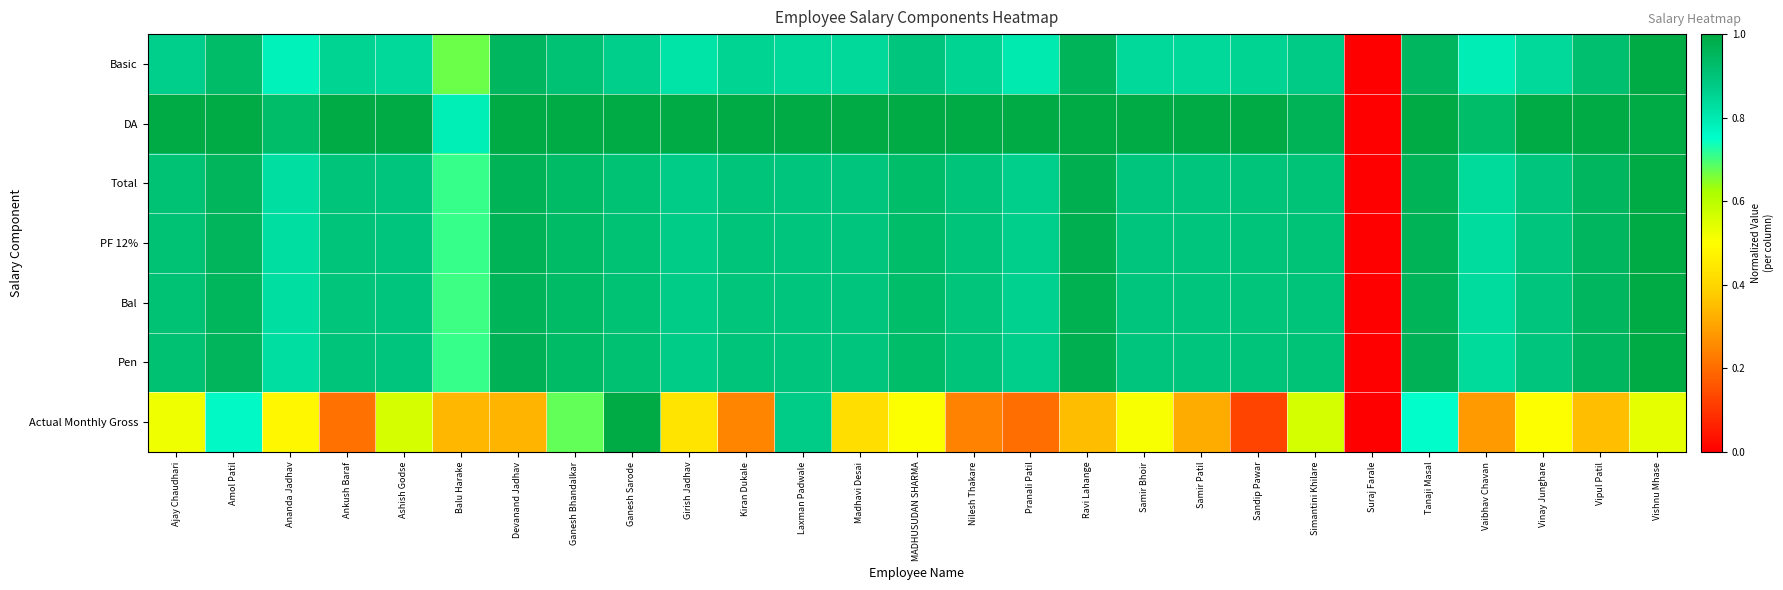

Reading left to right, list all the values displayed in this chart.

Basic: Ajay Chaudhari=0.9	Amol Patil=0.9	Ananda Jadhav=0.8	Ankush Baraf=0.9	Ashish Godse=0.8	Balu Harake=0.7	Devanand Jadhav=0.9	Ganesh Bhandalkar=0.9	Ganesh Sarode=0.9	Girish Jadhav=0.8	Kiran Dukale=0.9	Laxman Padwale=0.8	Madhavi Desai=0.8	MADHUSUDAN SHARMA=0.9	Nilesh Thakare=0.9	Pranali Patil=0.8	Ravi Lahange=1.0	Samir Bhoir=0.8	Samir Patil=0.8	Sandip Pawar=0.9	Simantini Khilare=0.9	Suraj Farale=0.0	Tanaji Masal=0.9	Vaibhav Chavan=0.8	Vinay Junghare=0.8	Vipul Patil=0.9	Vishnu Mhase=1.0
DA: Ajay Chaudhari=1.0	Amol Patil=1.0	Ananda Jadhav=0.9	Ankush Baraf=1.0	Ashish Godse=1.0	Balu Harake=0.8	Devanand Jadhav=1.0	Ganesh Bhandalkar=1.0	Ganesh Sarode=1.0	Girish Jadhav=1.0	Kiran Dukale=1.0	Laxman Padwale=1.0	Madhavi Desai=1.0	MADHUSUDAN SHARMA=1.0	Nilesh Thakare=1.0	Pranali Patil=1.0	Ravi Lahange=1.0	Samir Bhoir=1.0	Samir Patil=1.0	Sandip Pawar=1.0	Simantini Khilare=1.0	Suraj Farale=0.0	Tanaji Masal=1.0	Vaibhav Chavan=0.9	Vinay Junghare=1.0	Vipul Patil=1.0	Vishnu Mhase=1.0
Total: Ajay Chaudhari=0.9	Amol Patil=1.0	Ananda Jadhav=0.8	Ankush Baraf=0.9	Ashish Godse=0.9	Balu Harake=0.7	Devanand Jadhav=1.0	Ganesh Bhandalkar=0.9	Ganesh Sarode=0.9	Girish Jadhav=0.9	Kiran Dukale=0.9	Laxman Padwale=0.9	Madhavi Desai=0.9	MADHUSUDAN SHARMA=0.9	Nilesh Thakare=0.9	Pranali Patil=0.9	Ravi Lahange=1.0	Samir Bhoir=0.9	Samir Patil=0.9	Sandip Pawar=0.9	Simantini Khilare=0.9	Suraj Farale=0.0	Tanaji Masal=1.0	Vaibhav Chavan=0.8	Vinay Junghare=0.9	Vipul Patil=0.9	Vishnu Mhase=1.0
PF 12%: Ajay Chaudhari=0.9	Amol Patil=1.0	Ananda Jadhav=0.8	Ankush Baraf=0.9	Ashish Godse=0.9	Balu Harake=0.7	Devanand Jadhav=1.0	Ganesh Bhandalkar=0.9	Ganesh Sarode=0.9	Girish Jadhav=0.9	Kiran Dukale=0.9	Laxman Padwale=0.9	Madhavi Desai=0.9	MADHUSUDAN SHARMA=0.9	Nilesh Thakare=0.9	Pranali Patil=0.9	Ravi Lahange=1.0	Samir Bhoir=0.9	Samir Patil=0.9	Sandip Pawar=0.9	Simantini Khilare=0.9	Suraj Farale=0.0	Tanaji Masal=1.0	Vaibhav Chavan=0.8	Vinay Junghare=0.9	Vipul Patil=0.9	Vishnu Mhase=1.0
Bal: Ajay Chaudhari=0.9	Amol Patil=1.0	Ananda Jadhav=0.8	Ankush Baraf=0.9	Ashish Godse=0.9	Balu Harake=0.7	Devanand Jadhav=1.0	Ganesh Bhandalkar=0.9	Ganesh Sarode=0.9	Girish Jadhav=0.9	Kiran Dukale=0.9	Laxman Padwale=0.9	Madhavi Desai=0.9	MADHUSUDAN SHARMA=0.9	Nilesh Thakare=0.9	Pranali Patil=0.9	Ravi Lahange=1.0	Samir Bhoir=0.9	Samir Patil=0.9	Sandip Pawar=0.9	Simantini Khilare=0.9	Suraj Farale=0.0	Tanaji Masal=1.0	Vaibhav Chavan=0.8	Vinay Junghare=0.9	Vipul Patil=0.9	Vishnu Mhase=1.0
Pen: Ajay Chaudhari=0.9	Amol Patil=1.0	Ananda Jadhav=0.8	Ankush Baraf=0.9	Ashish Godse=0.9	Balu Harake=0.7	Devanand Jadhav=1.0	Ganesh Bhandalkar=0.9	Ganesh Sarode=0.9	Girish Jadhav=0.9	Kiran Dukale=0.9	Laxman Padwale=0.9	Madhavi Desai=0.9	MADHUSUDAN SHARMA=0.9	Nilesh Thakare=0.9	Pranali Patil=0.9	Ravi Lahange=1.0	Samir Bhoir=0.9	Samir Patil=0.9	Sandip Pawar=0.9	Simantini Khilare=0.9	Suraj Farale=0.0	Tanaji Masal=1.0	Vaibhav Chavan=0.8	Vinay Junghare=0.9	Vipul Patil=0.9	Vishnu Mhase=1.0
Actual Monthly Gross: Ajay Chaudhari=0.5	Amol Patil=0.8	Ananda Jadhav=0.5	Ankush Baraf=0.2	Ashish Godse=0.6	Balu Harake=0.3	Devanand Jadhav=0.3	Ganesh Bhandalkar=0.7	Ganesh Sarode=1.0	Girish Jadhav=0.4	Kiran Dukale=0.2	Laxman Padwale=0.9	Madhavi Desai=0.4	MADHUSUDAN SHARMA=0.5	Nilesh Thakare=0.2	Pranali Patil=0.2	Ravi Lahange=0.4	Samir Bhoir=0.5	Samir Patil=0.3	Sandip Pawar=0.1	Simantini Khilare=0.6	Suraj Farale=0.0	Tanaji Masal=0.8	Vaibhav Chavan=0.3	Vinay Junghare=0.5	Vipul Patil=0.4	Vishnu Mhase=0.5